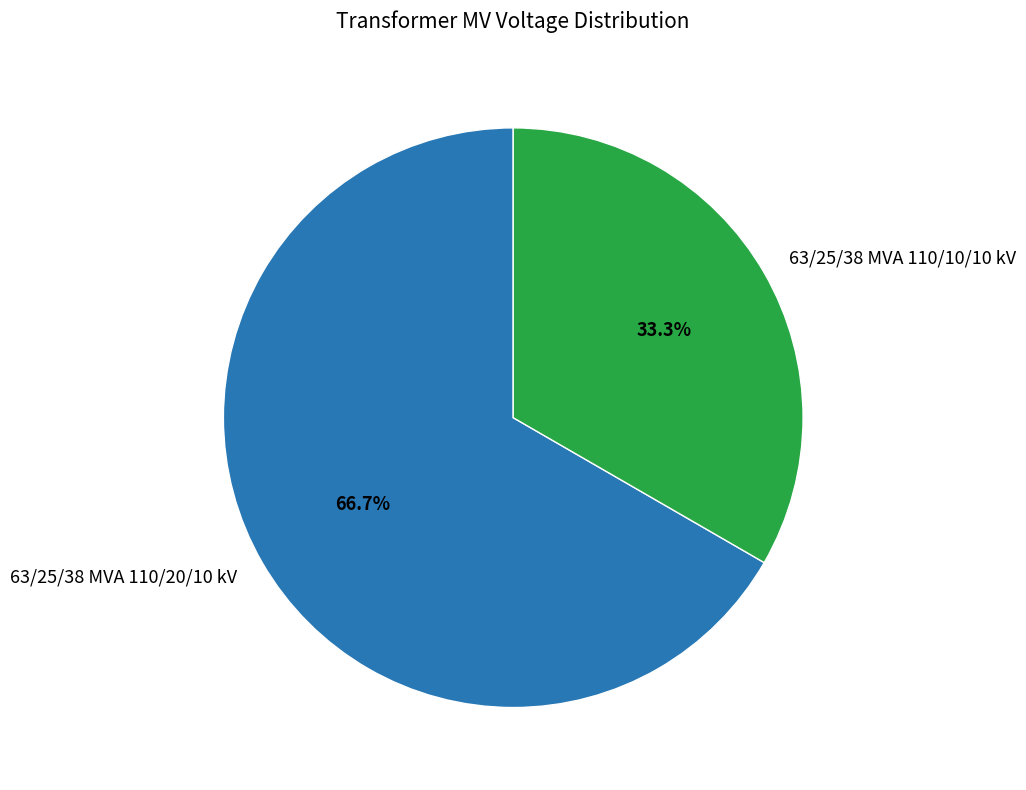

Which category has the biggest portion of the pie?

63/25/38 MVA 110/20/10 kV